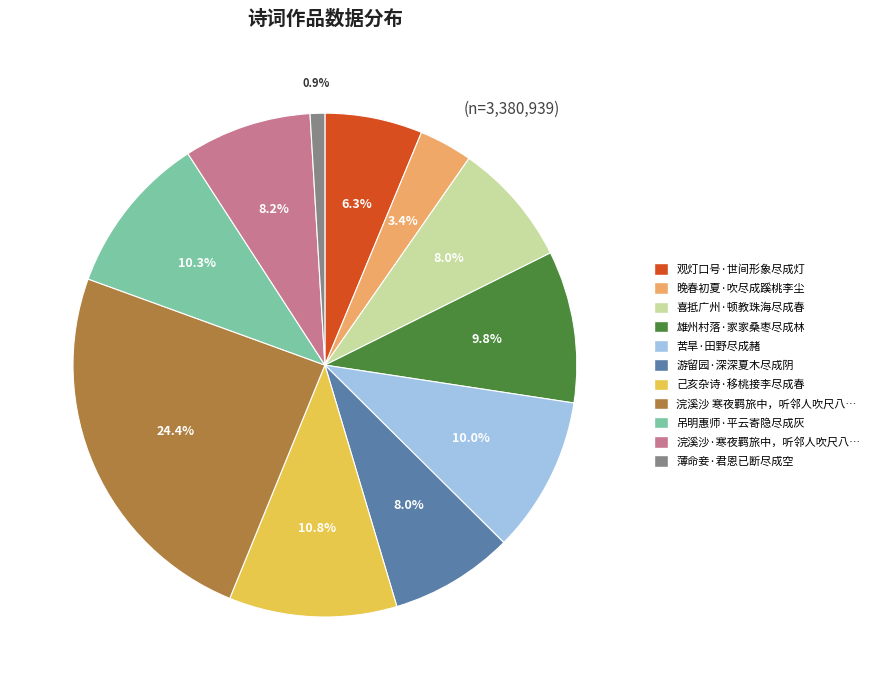

Is there a majority slice in this chart?

No